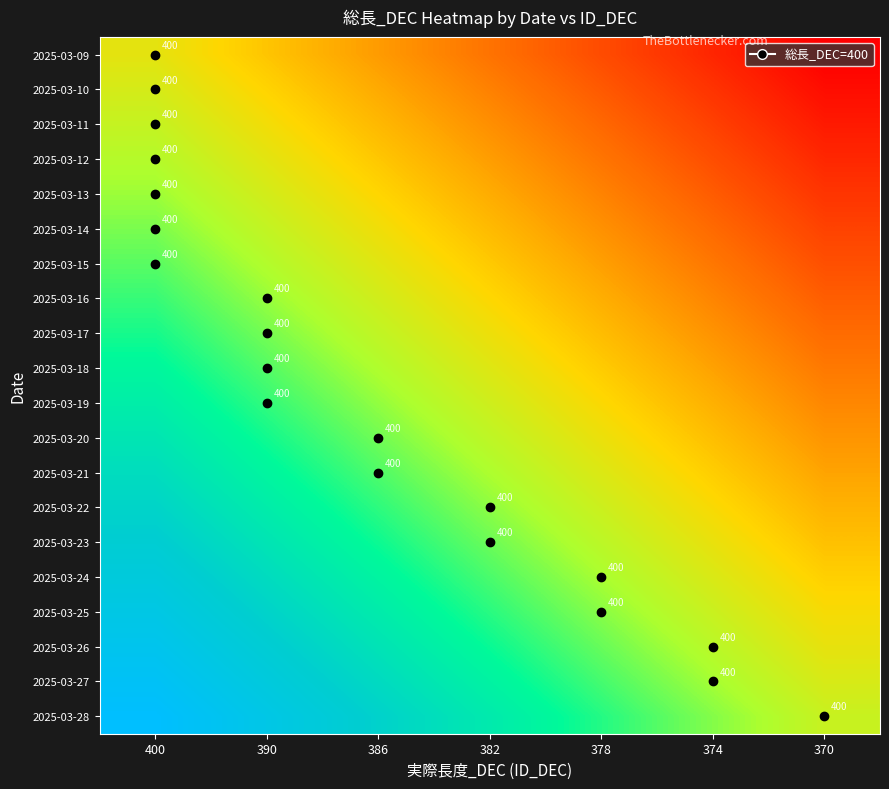

What is the difference between the highest and lowest values at 370?

19.0